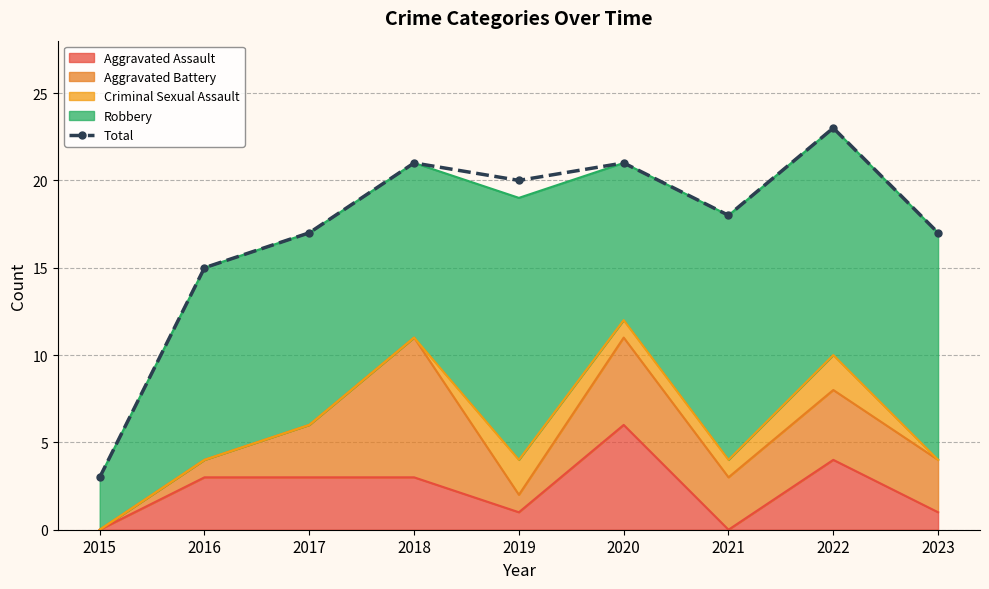

Which label corresponds to the largest value in the chart?

2022